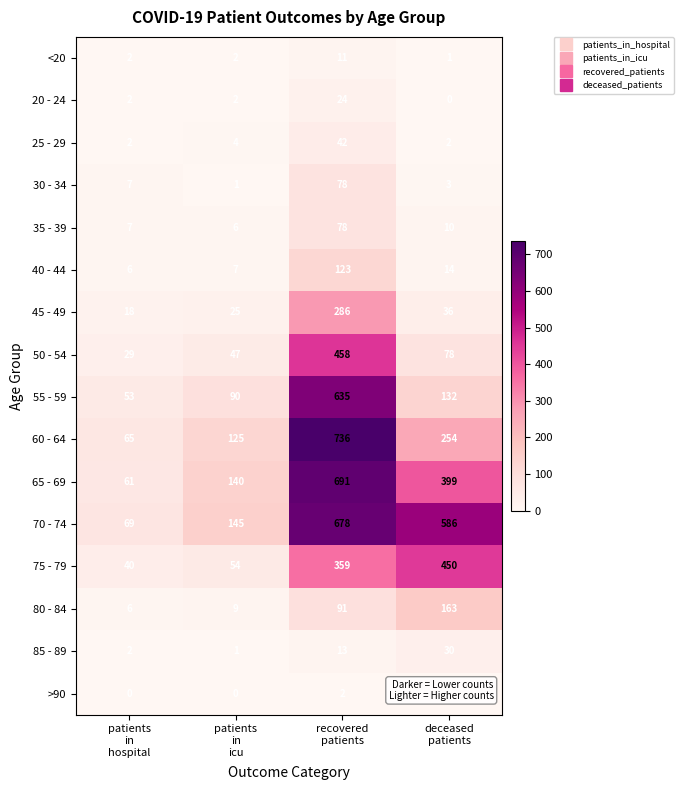

Which series has the largest total across all categories?

70 - 74